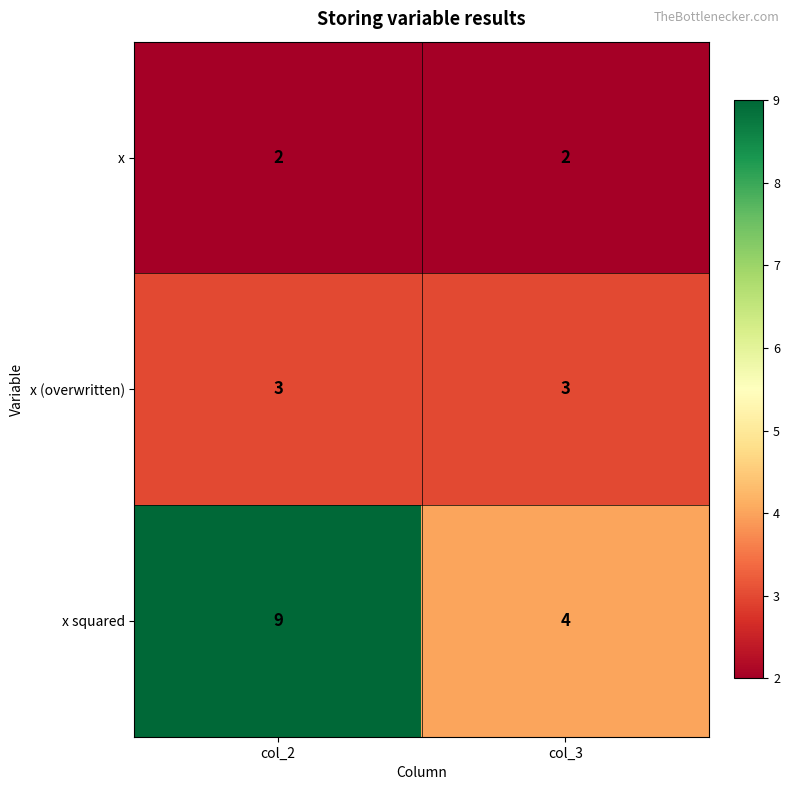

What is the sum of all x values?

4